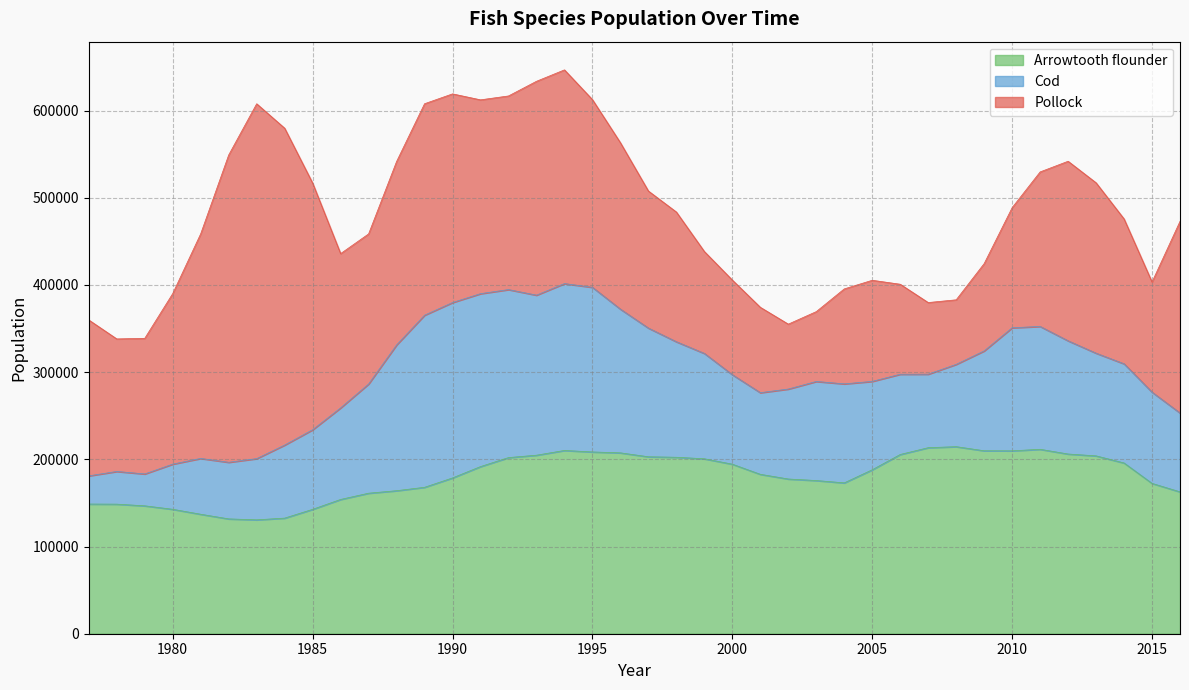

The Cod series shows 85085.6 at 1998. True or false?

False